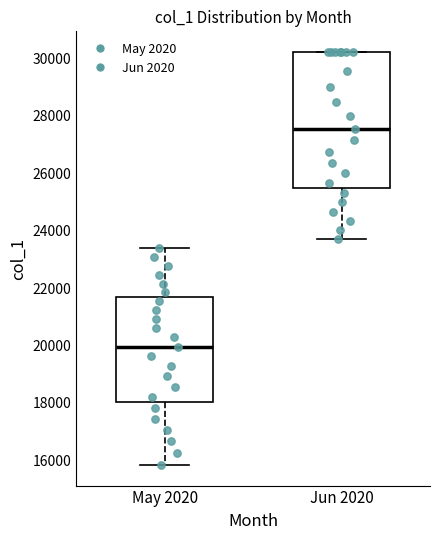

Which box is the tallest, from its lower edge to its upper edge?

Jun 2020